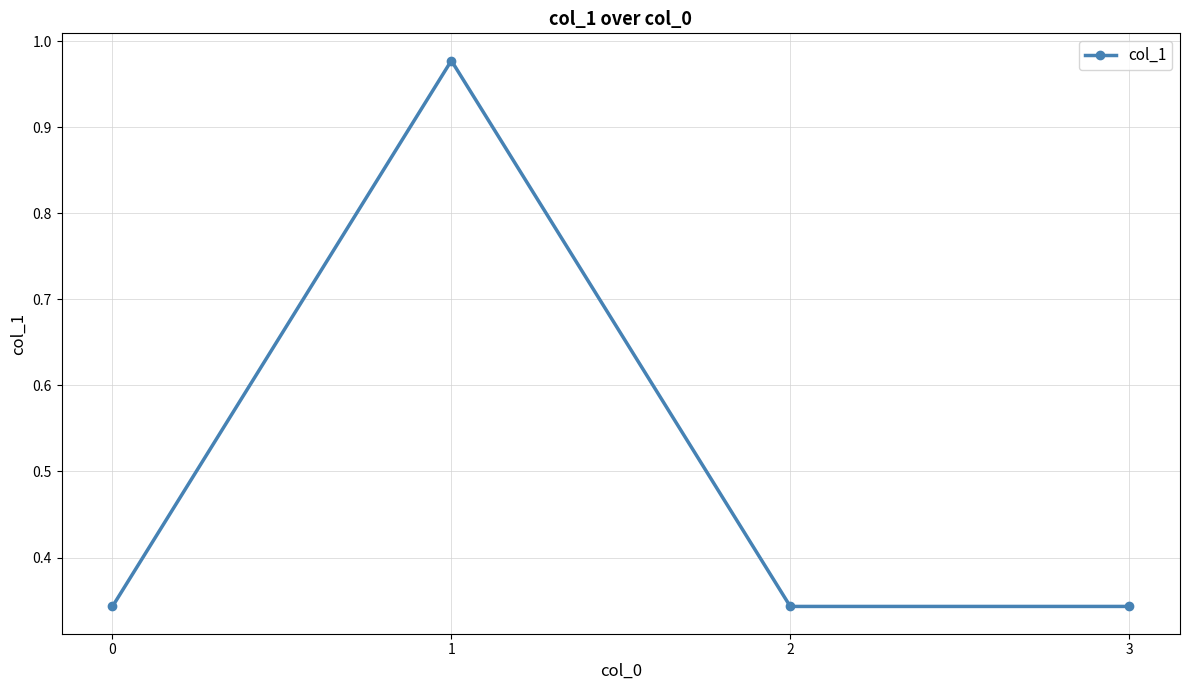

Between 1 and 3, which is larger?

1